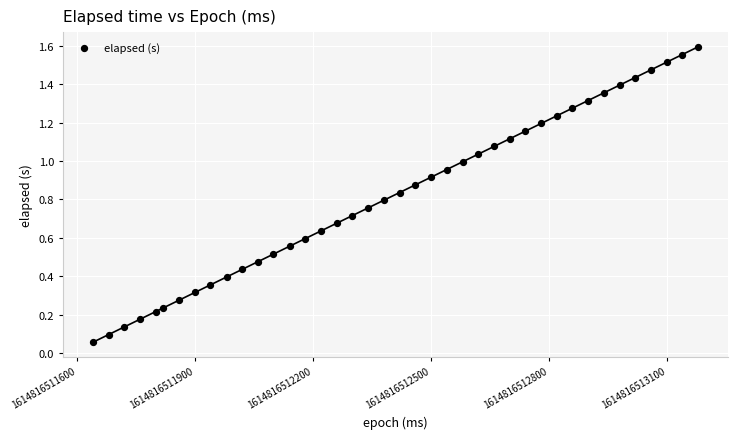

What is the range of X values (max minus min)?

1538.0